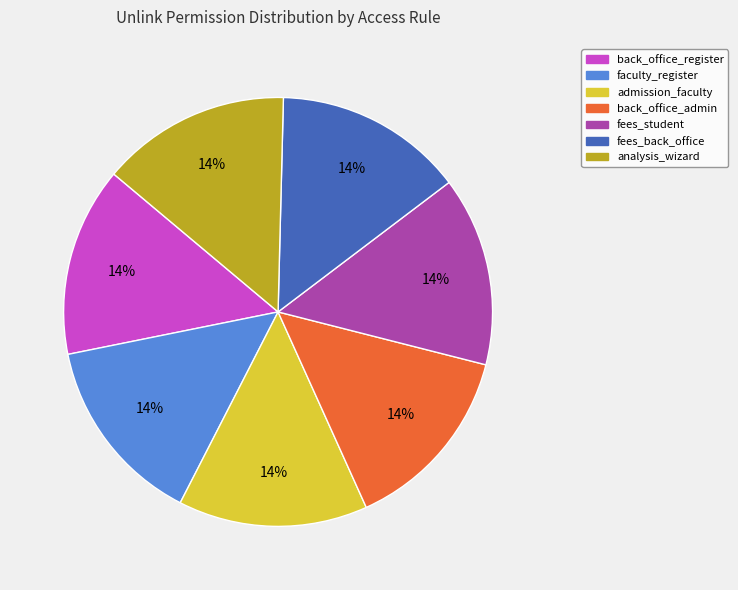

Is there a majority slice in this chart?

No